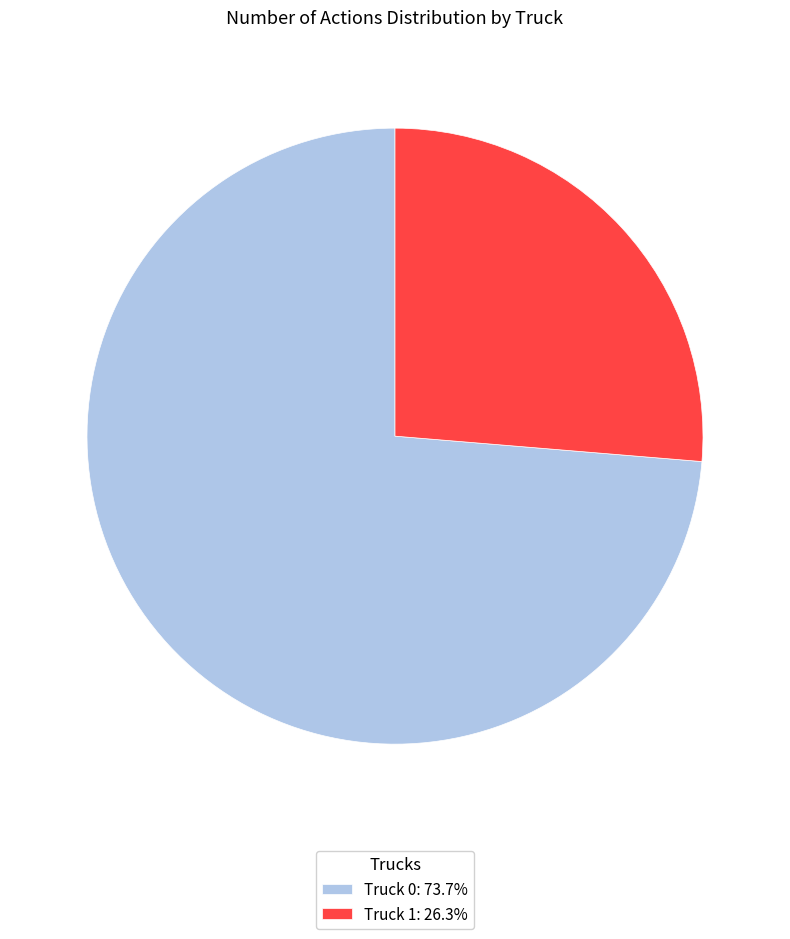

Which slice is the smallest?

Truck 1